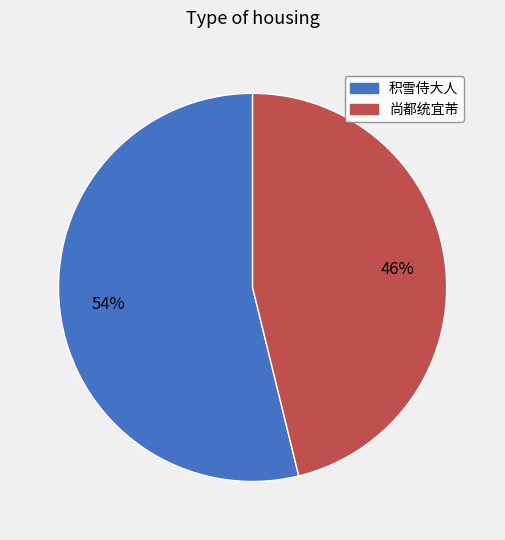

Does any single category account for the majority?

Yes